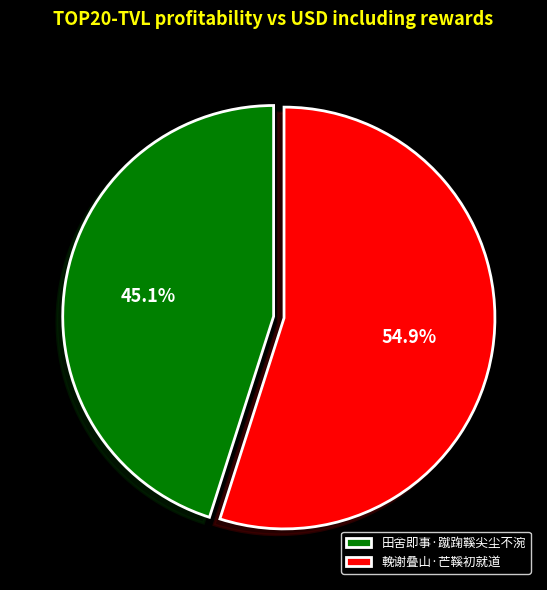

How many segments does this pie chart have?

2